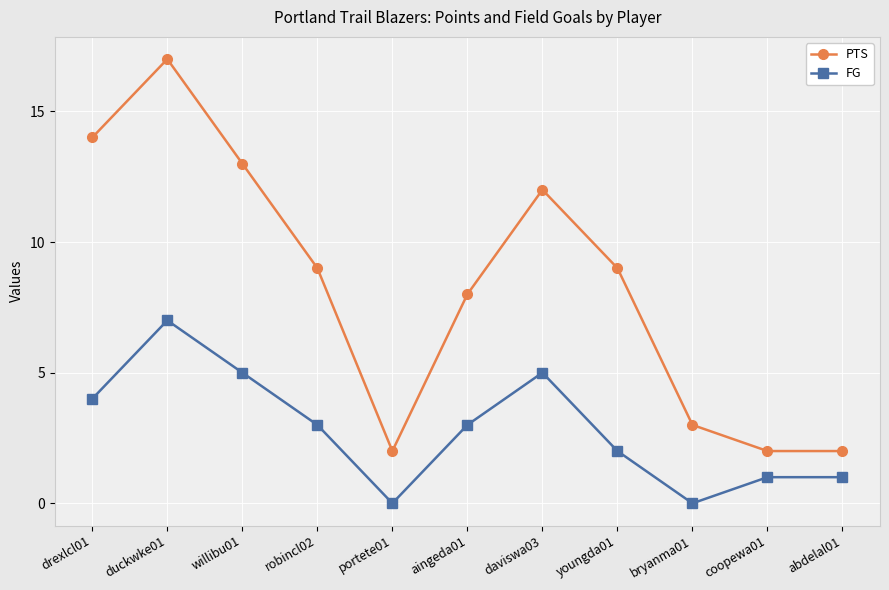

At which category is the sum across all series the highest?

duckwke01